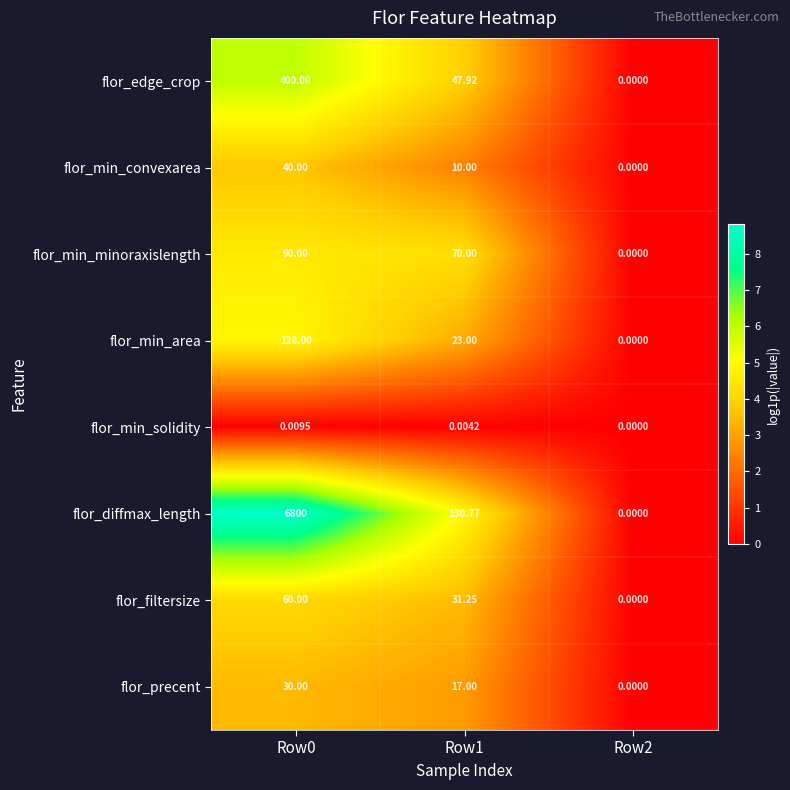

Which series has the largest range (max minus min)?

flor_diffmax_length